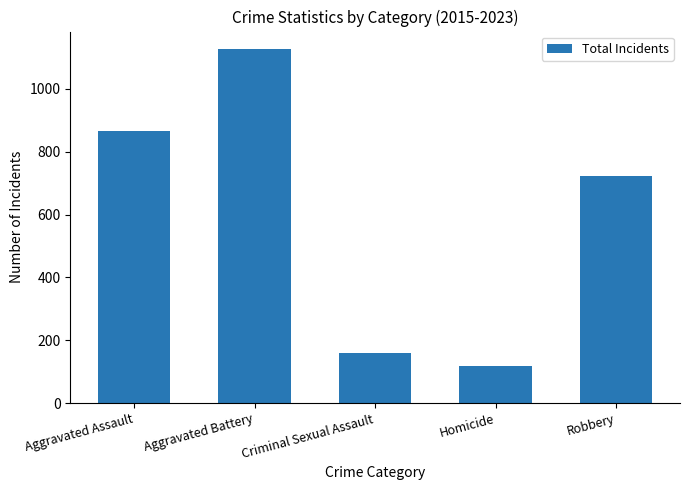

True or false: the data shows 269 at Criminal Sexual Assault.

False